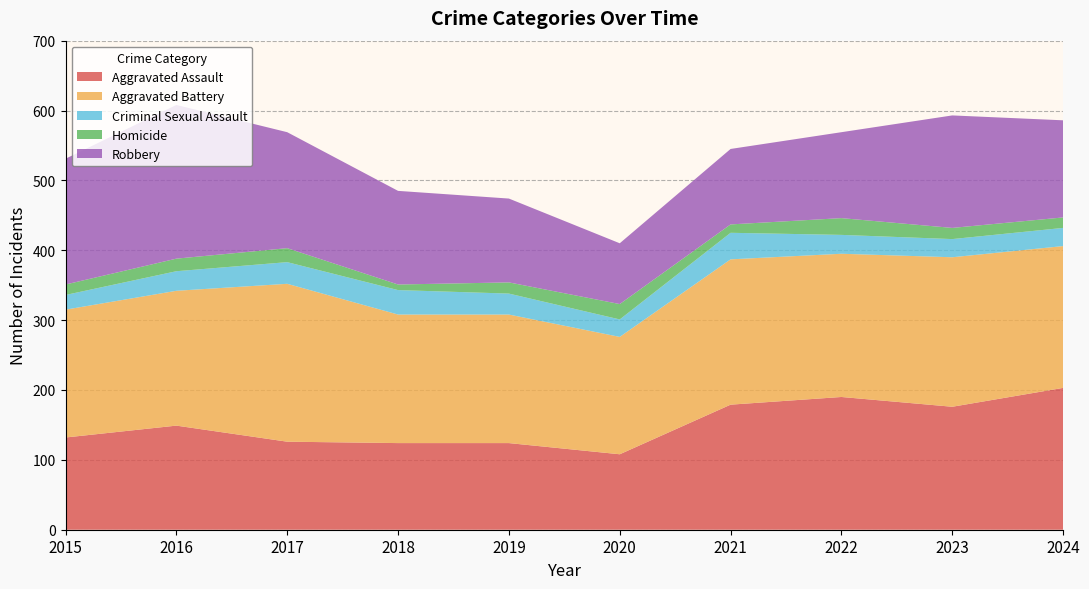

Which has a higher value, 2015 or 2024?

2024